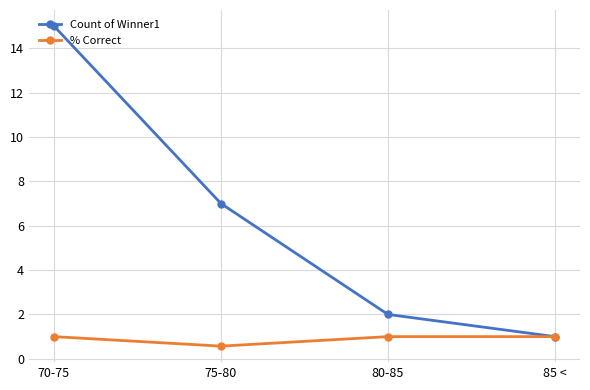

Is it true that % Correct equals 0.6 at 75-80?

True